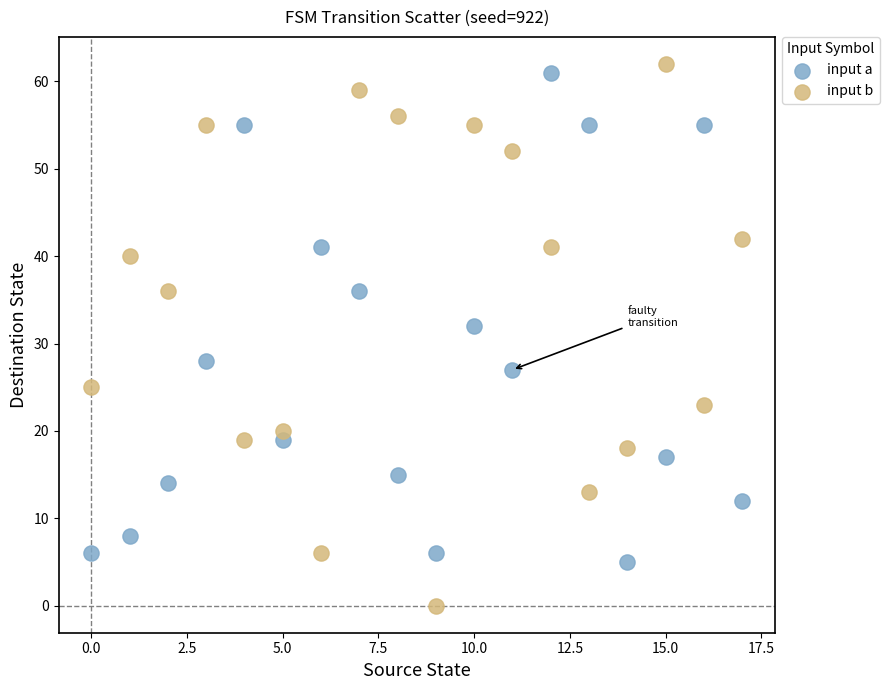

Which series has the largest Y range (max minus min)?

input b